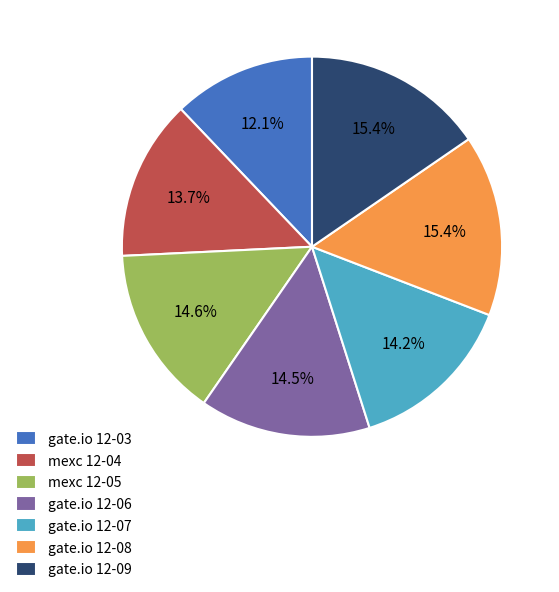

To the nearest percent, what is the difference between the largest and smallest slice percentages?

3%